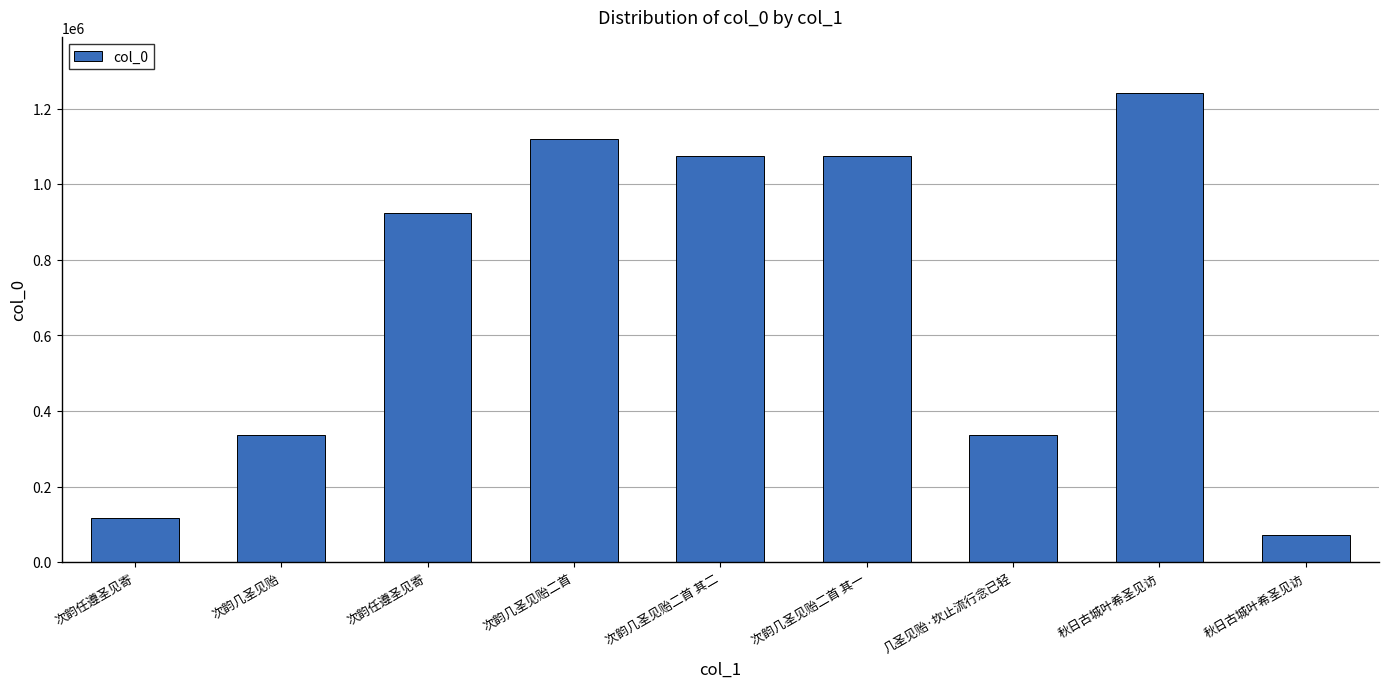

What is the change in value from 次韵任遵圣见寄 to 次韵任遵圣见寄?

+806209